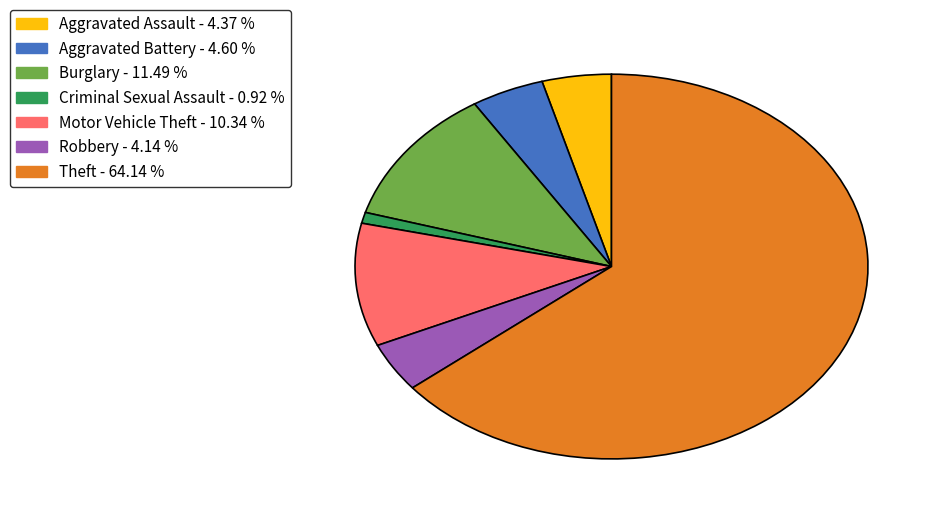

Is Theft the majority of the pie?

Yes